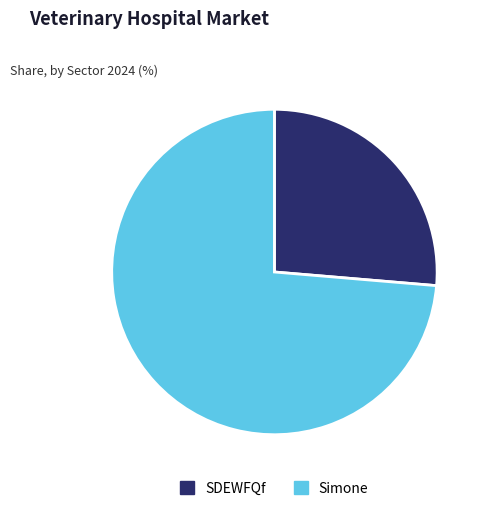

Which has a higher value, Simone or SDEWFQf?

Simone